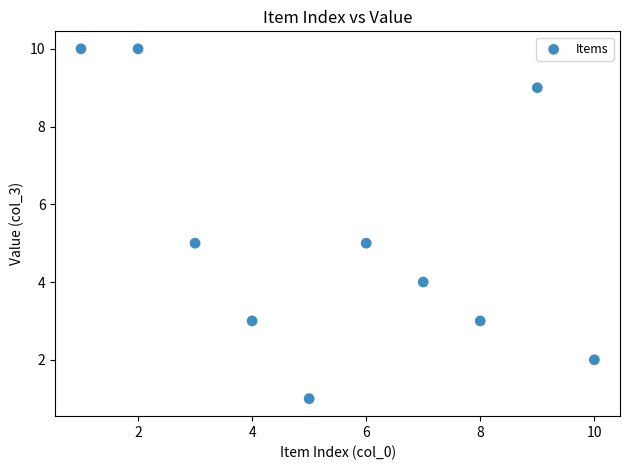

What is the range of Y values (max minus min)?

9